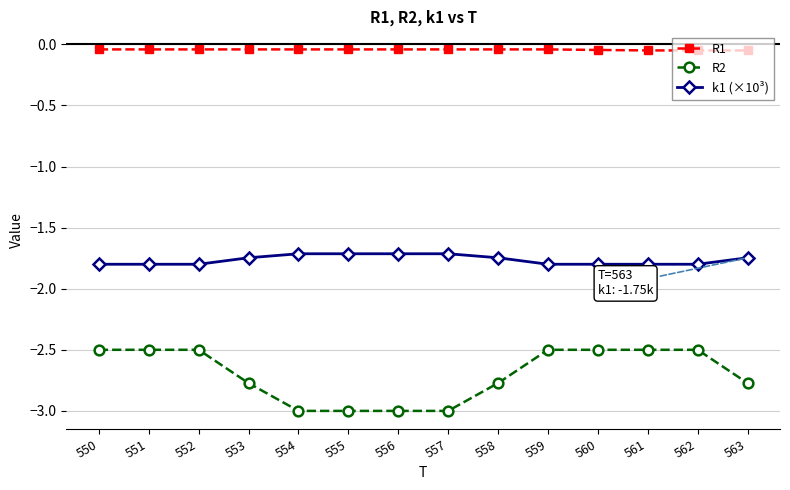

True or false: k1 (×10³) and R1 intersect in this chart.

False